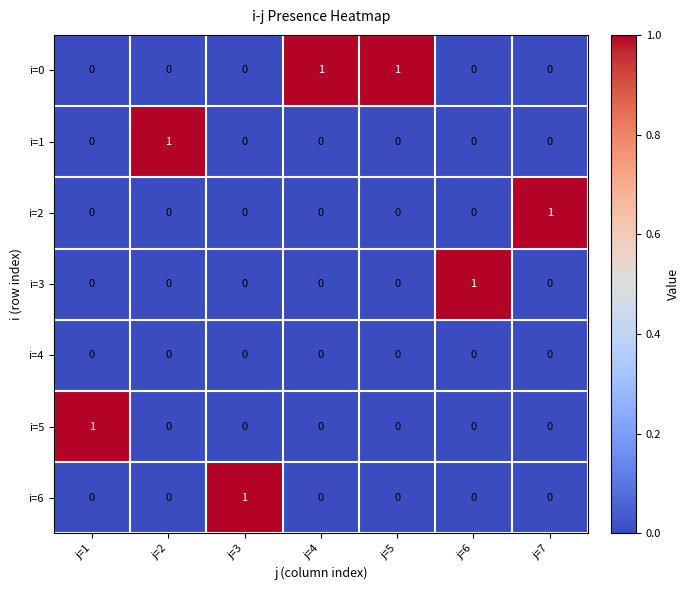

How many data points does each series have?

7